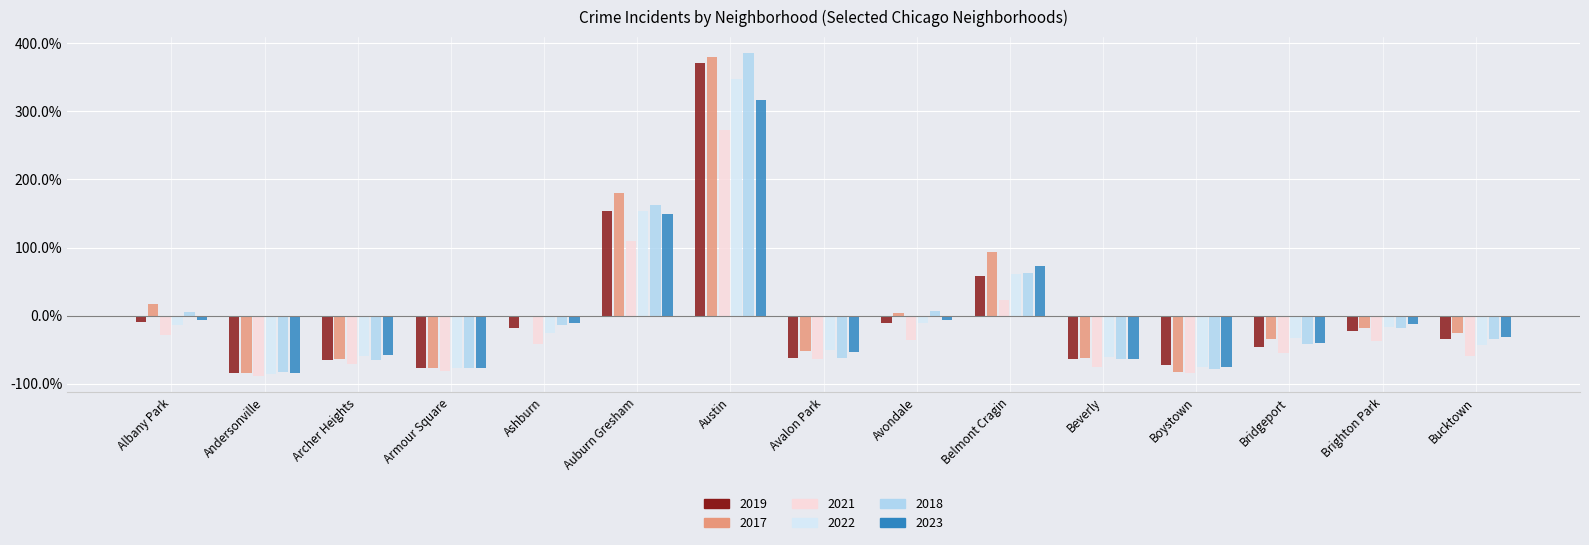

What is the greatest value displayed?

385.2